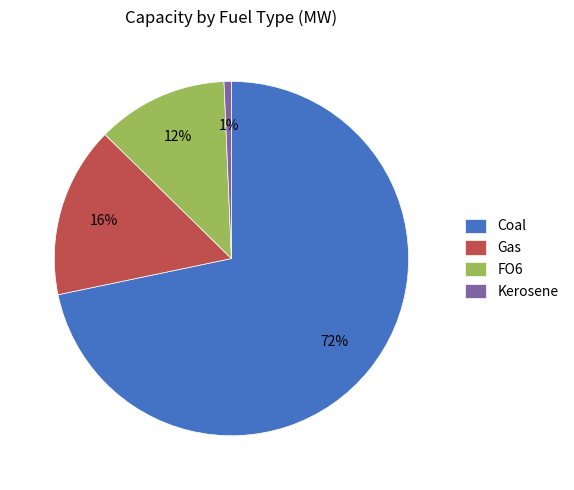

Do FO6 and Coal together represent more than half of the pie?

Yes